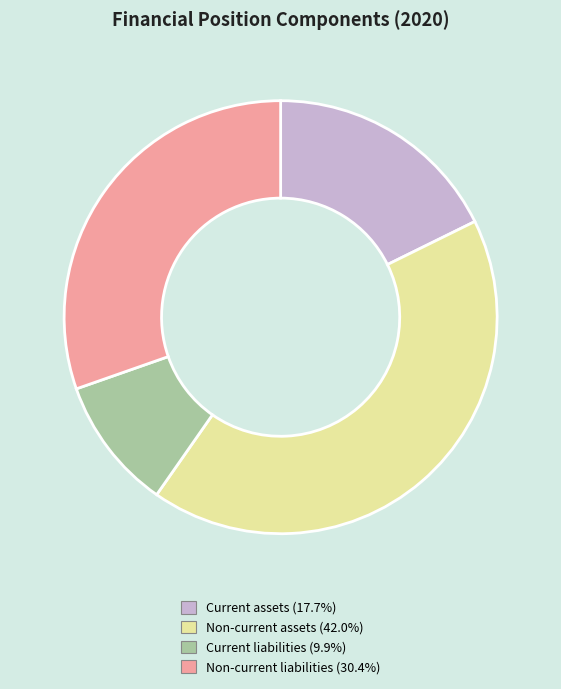

Which has a higher value, Non-current assets or Current liabilities?

Non-current assets